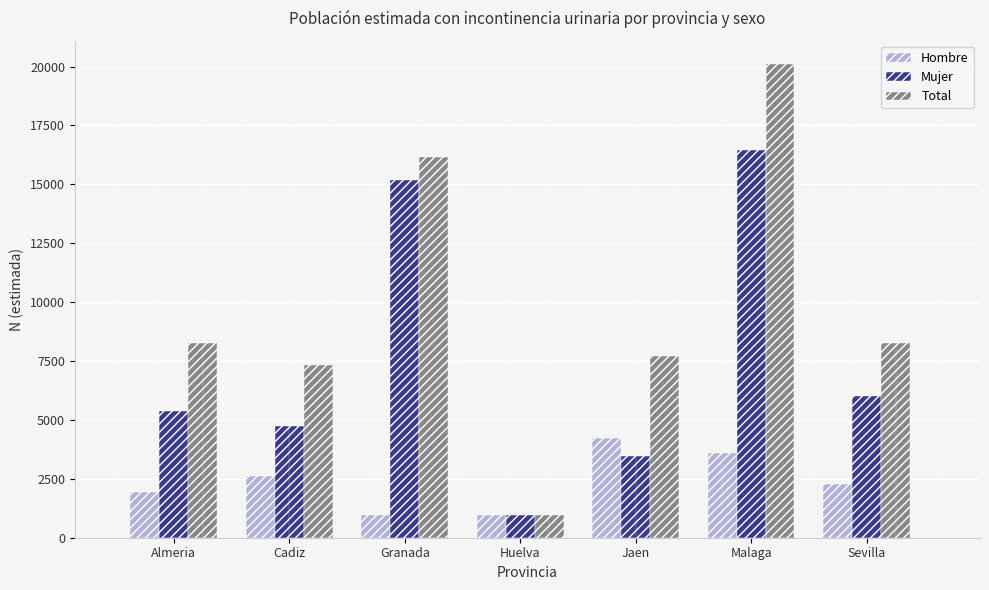

What is the difference between the maximum and second lowest values in the Mujer series?

12999